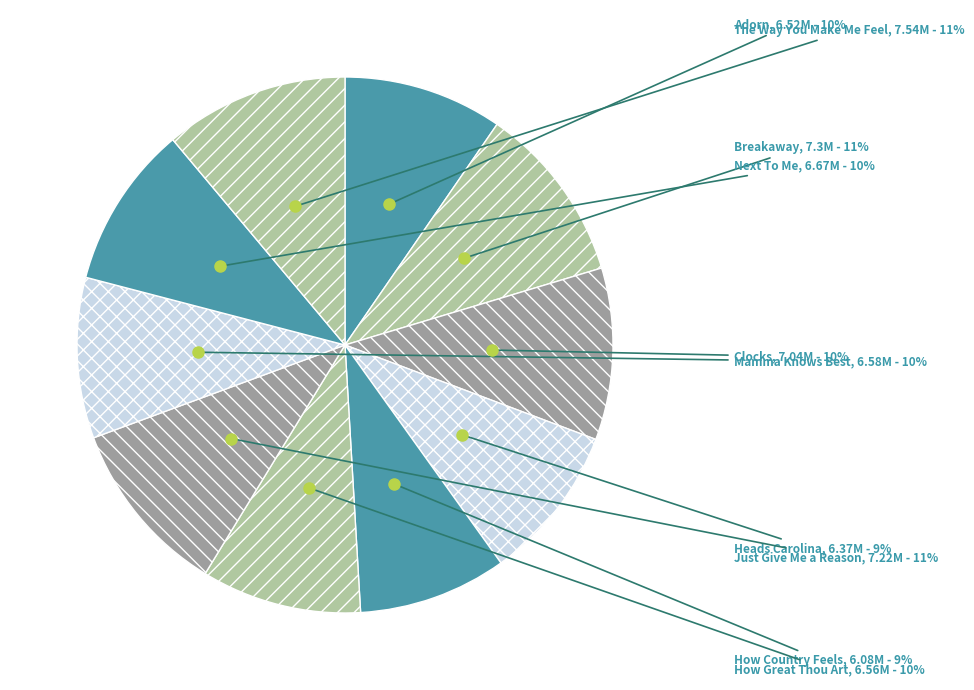

Is it true that Breakaway is 11% of the pie?

True